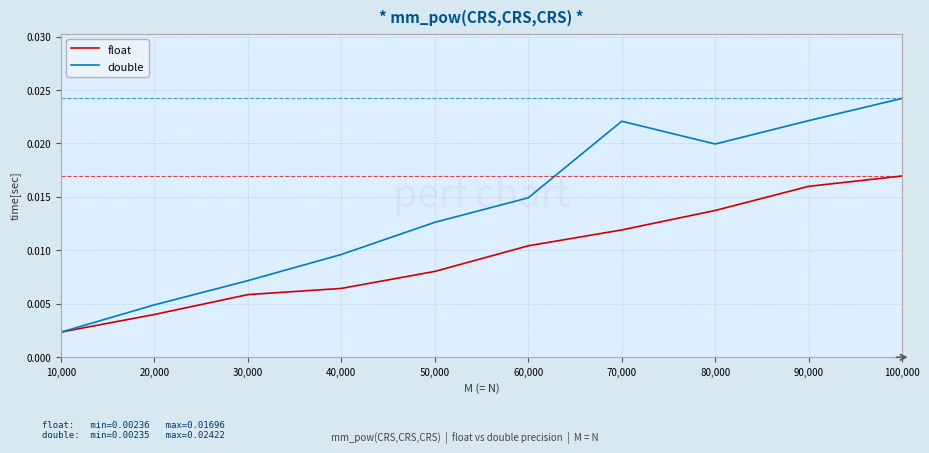

True or false: float has more than 0 interior local peaks.

False